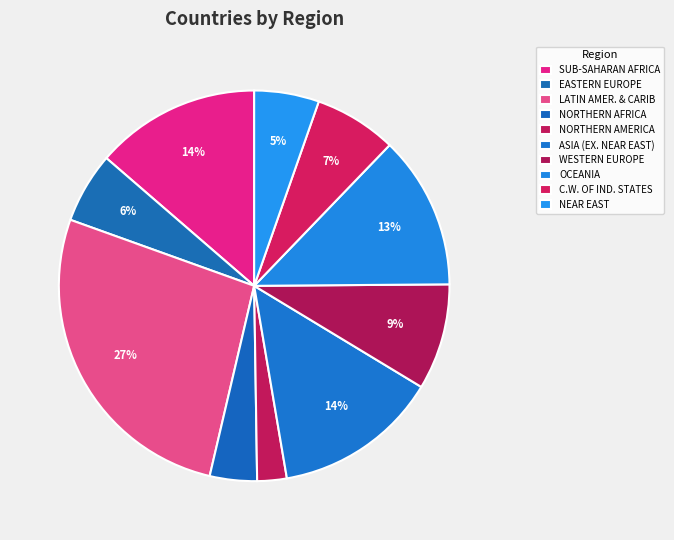

Does OCEANIA represent more than half of the total?

No